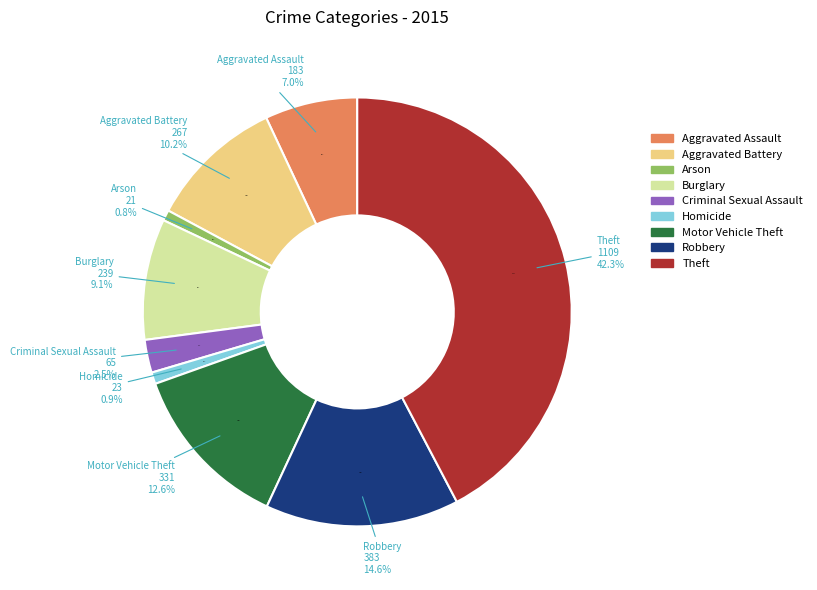

Does Burglary represent more than half of the total?

No